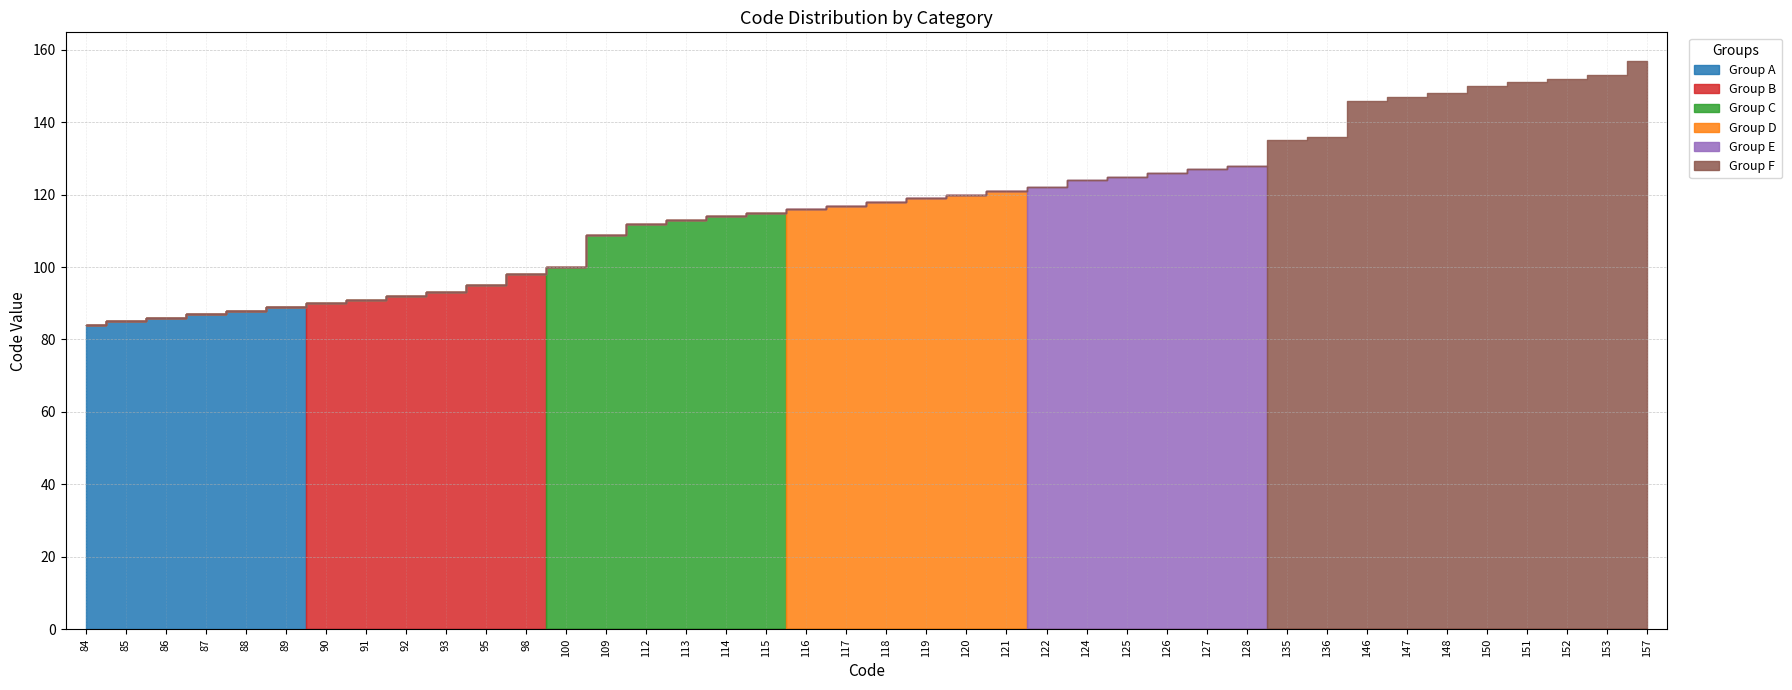

How many values in Group B are above zero?

6